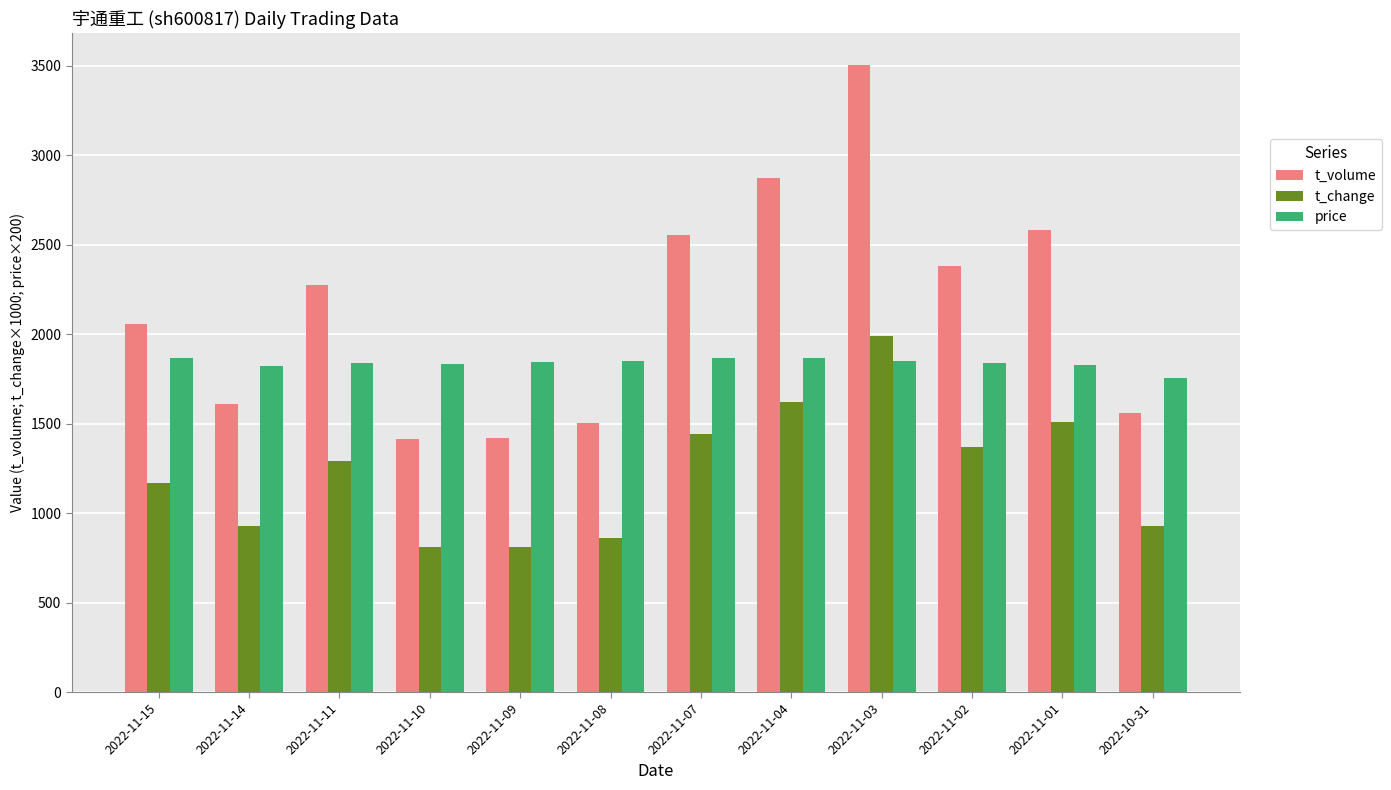

What position from the right is 2022-11-03?

4